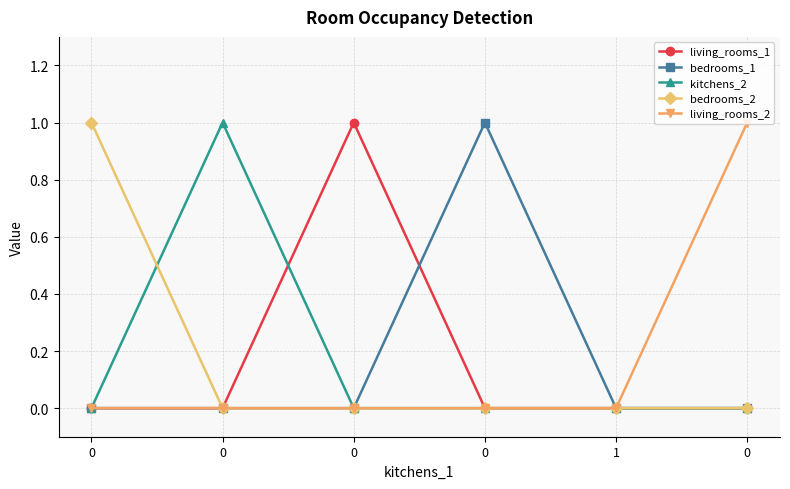

The value of living_rooms_2 at 0 is 0. True or false?

True